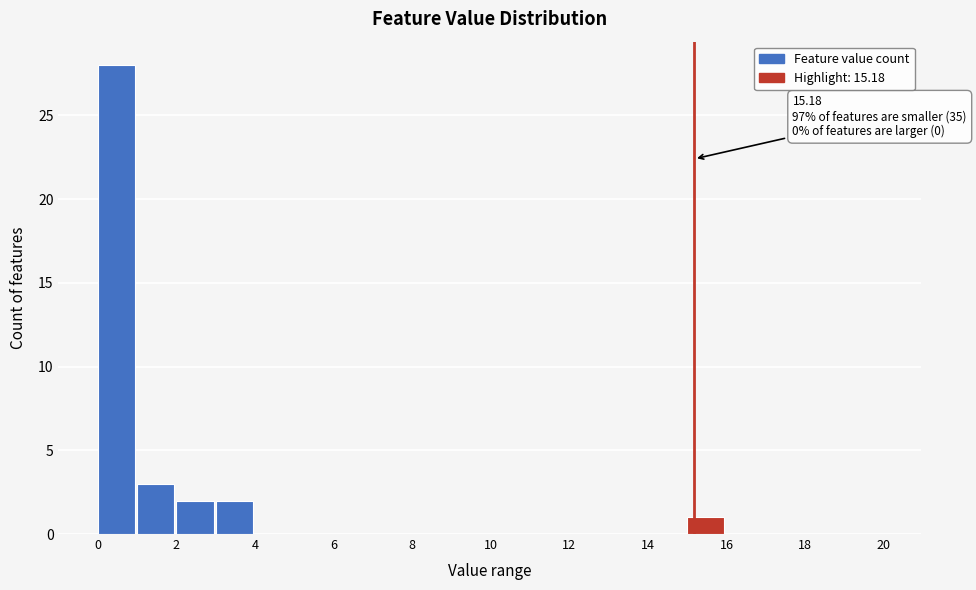

Which range on the x-axis has the tallest bar?

0 to 1